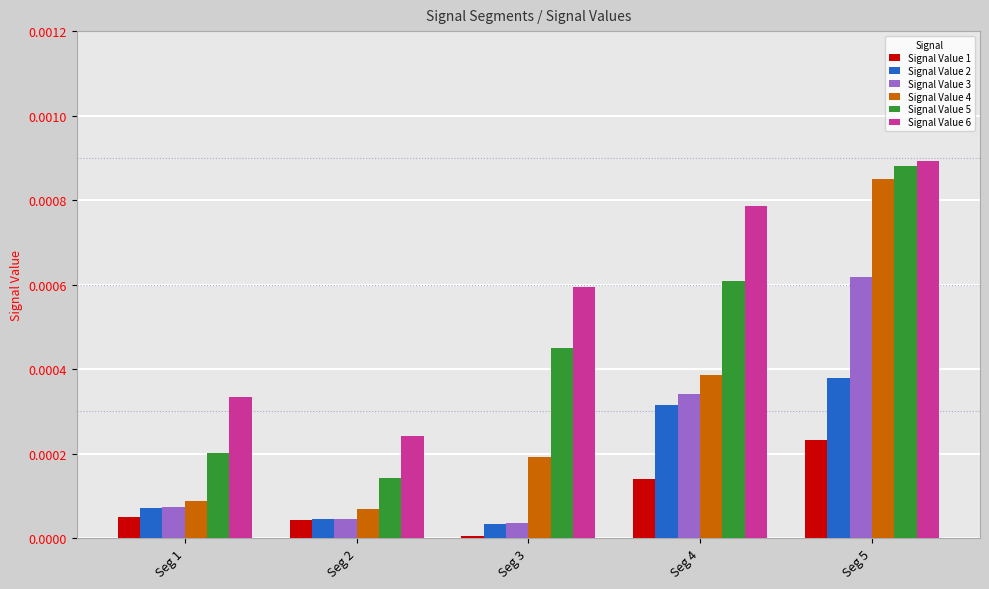

Which series has the widest spread of values?

Signal Value 4